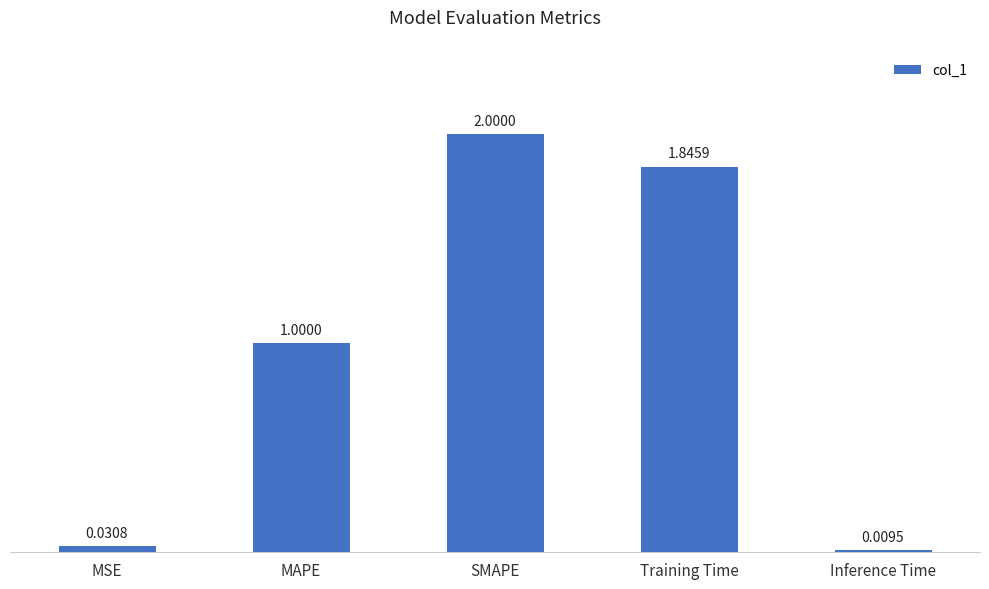

At which label is the value closest to 1?

MAPE